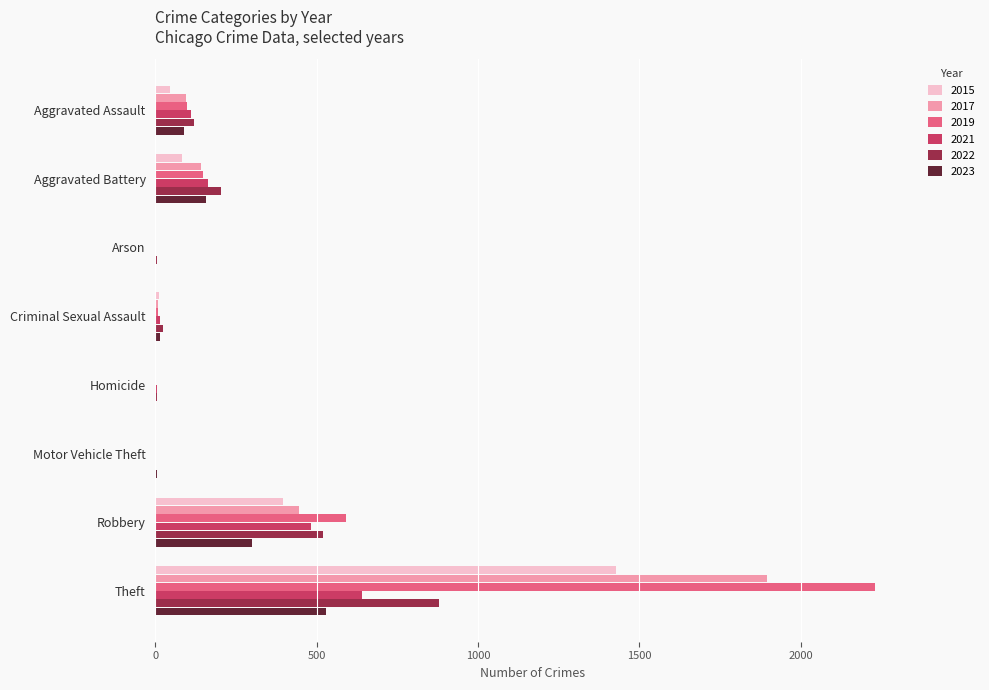

True or false: 2022 has a value of 880 at Theft.

True